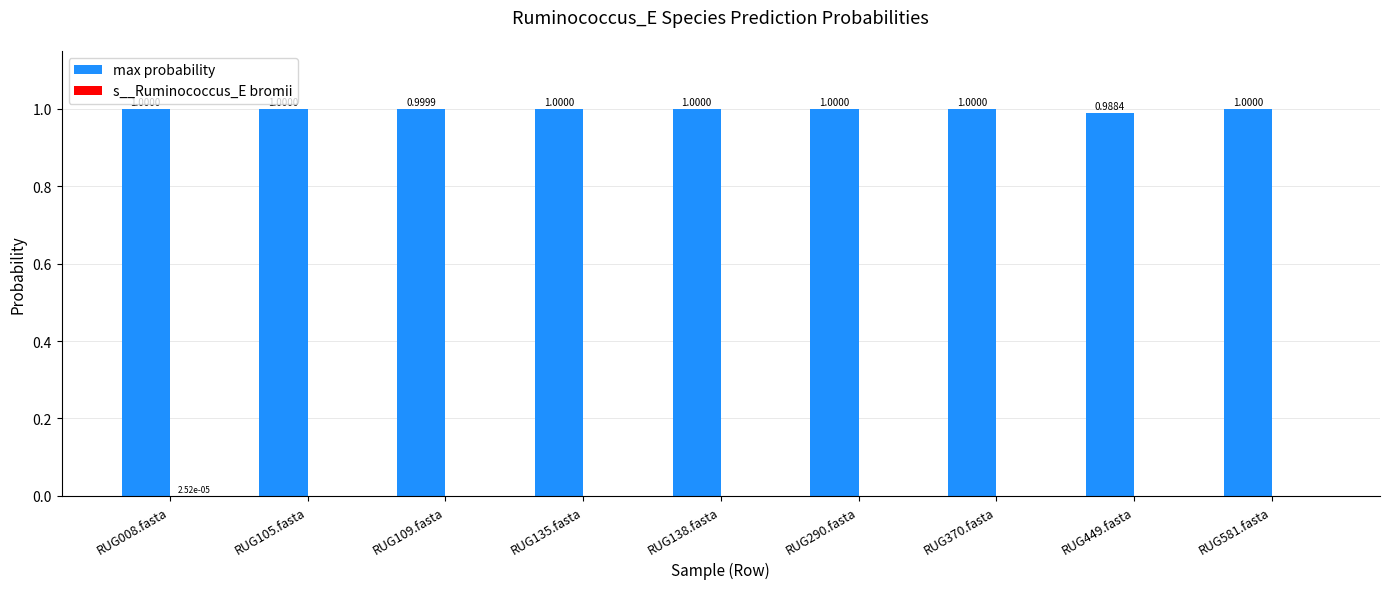

Which series has the largest total across all categories?

max probability